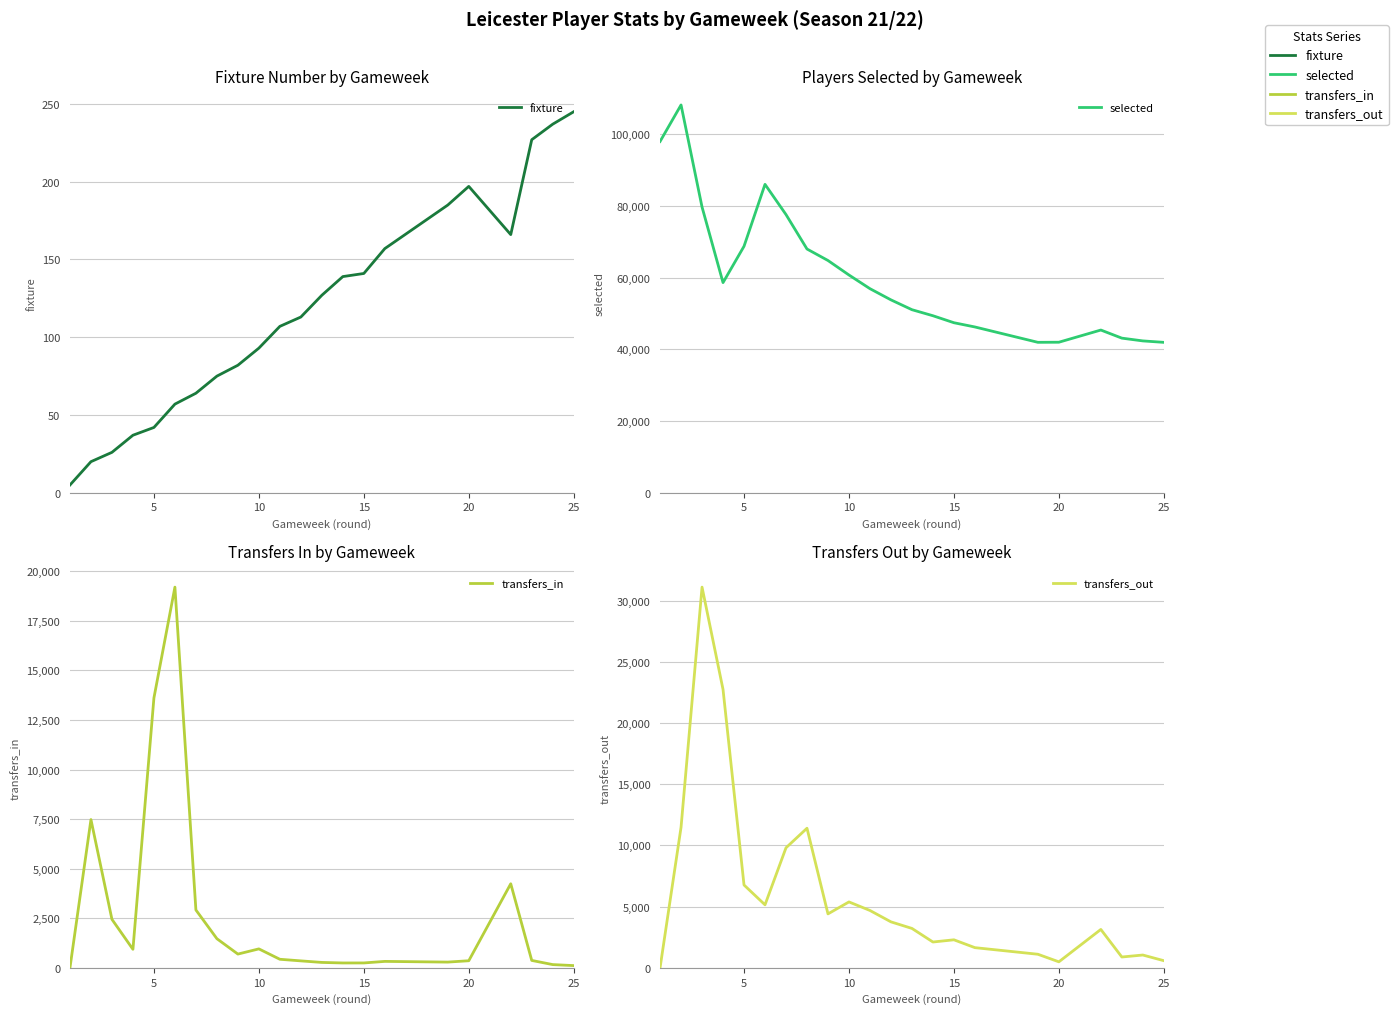

How many lines are shown in the chart?

4